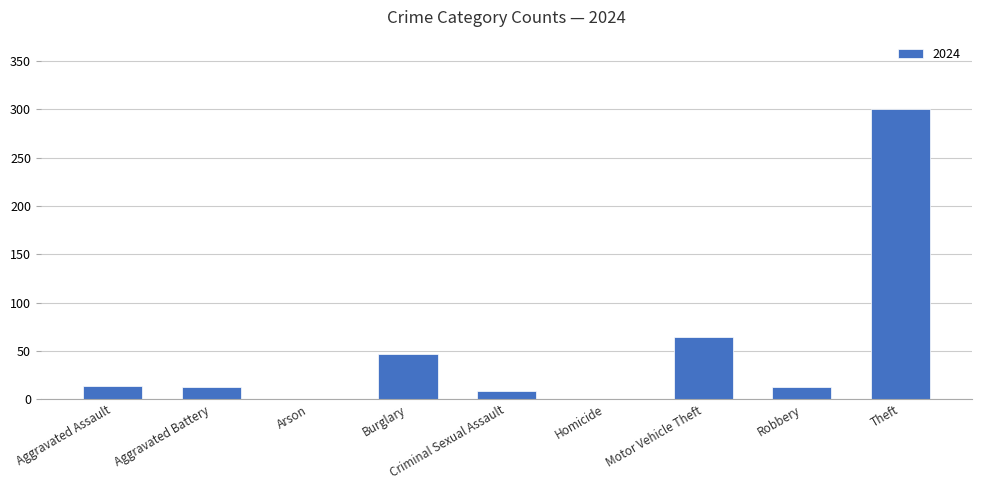

How many categories are shown in the chart?

9